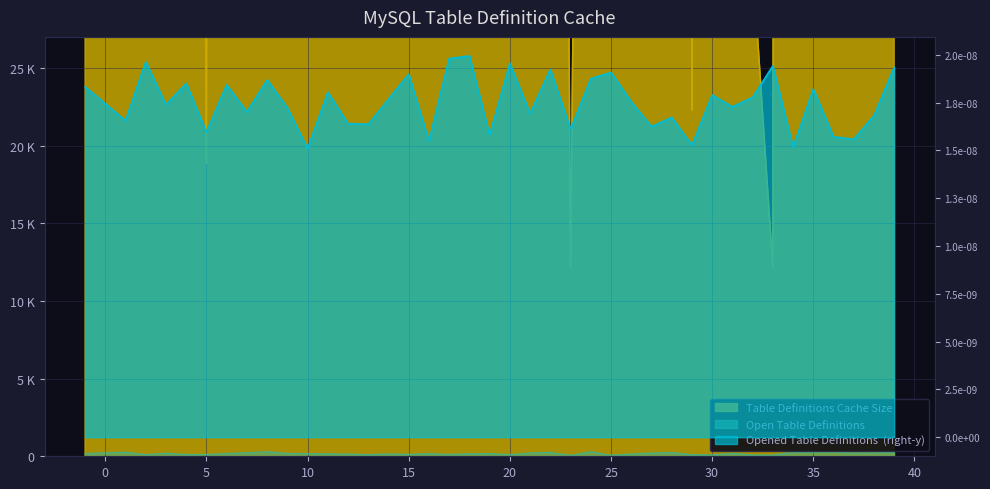

True or false: Open Table Definitions and Table Definitions Cache Size intersect in this chart.

False